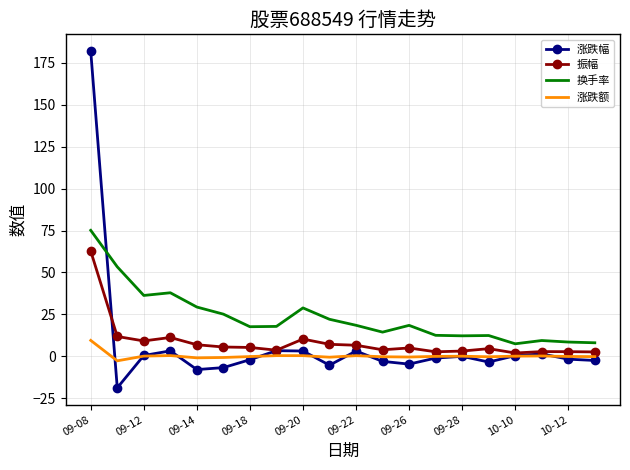

What is the average value of the 振幅 series?

8.4